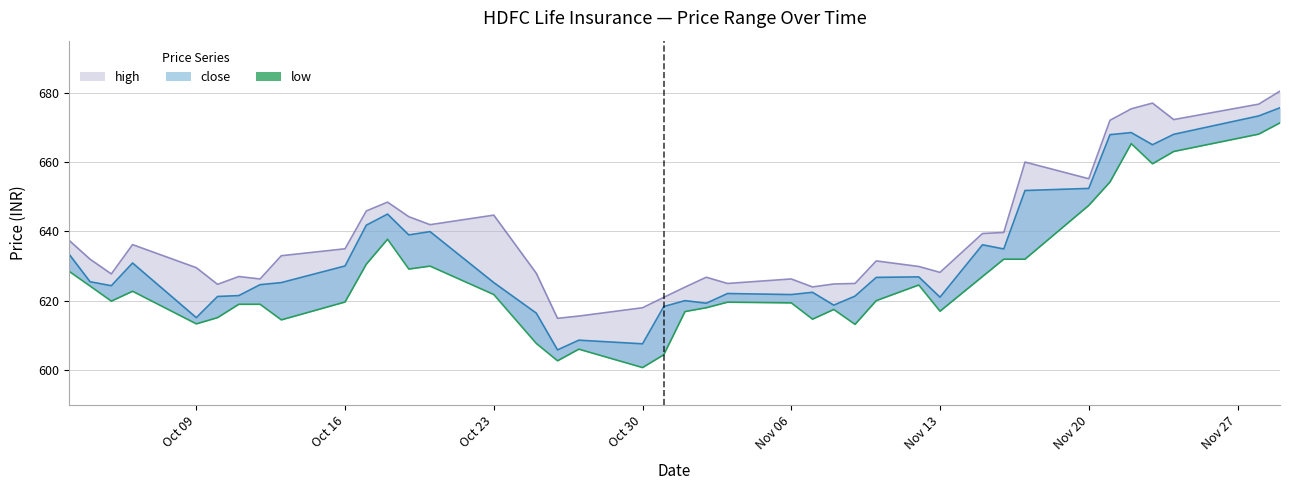

What is the sum of all high values?

25545.4